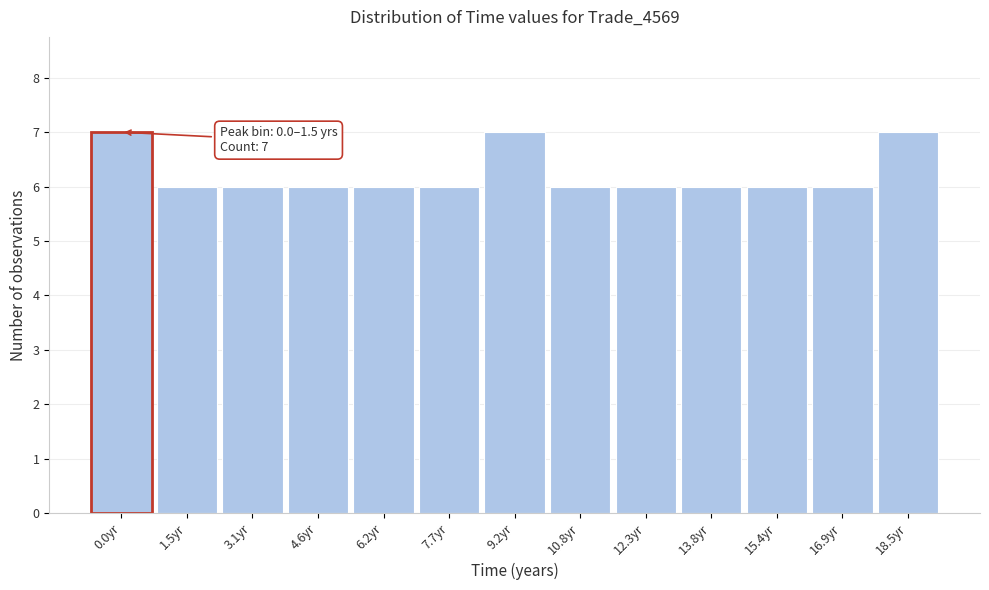

Reading left to right, list all the values displayed in this chart.

0.0yr=7	1.5yr=6	3.1yr=6	4.6yr=6	6.2yr=6	7.7yr=6	9.2yr=7	10.8yr=6	12.3yr=6	13.8yr=6	15.4yr=6	16.9yr=6	18.5yr=7